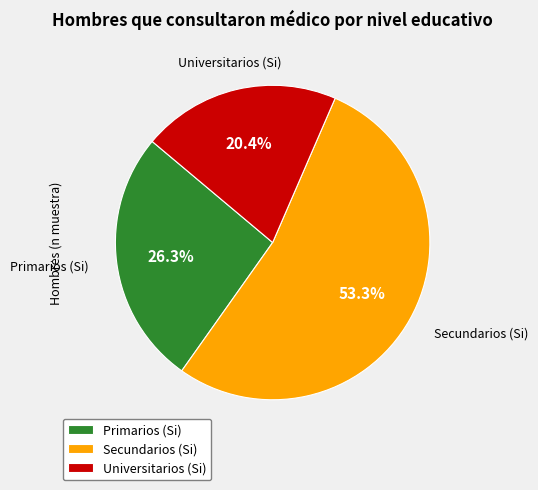

What is the smallest slice in the pie chart?

Universitarios (Si)